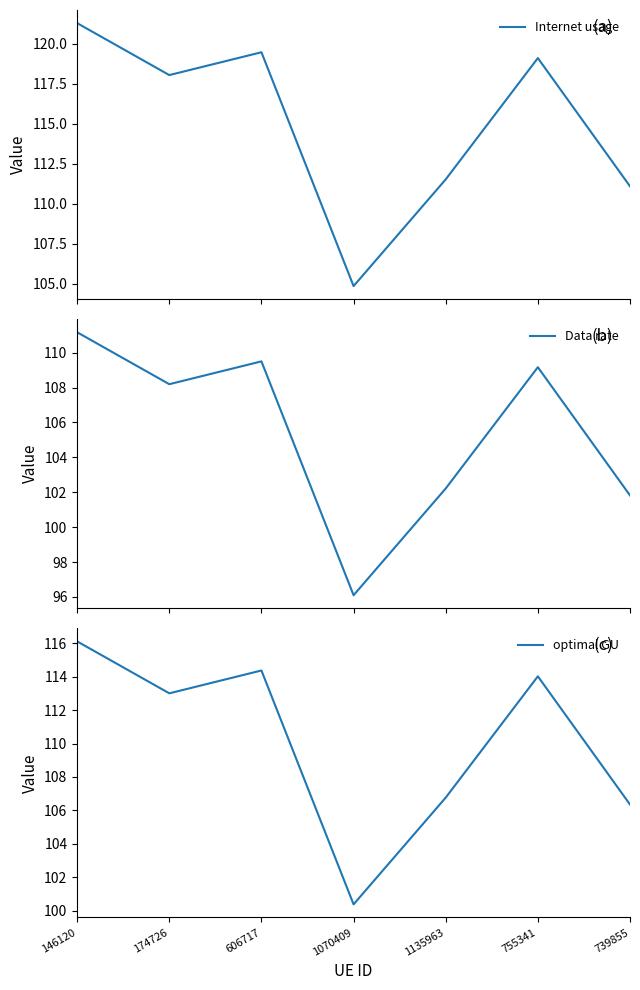

How many interior local valleys does the Internet usage series have?

2